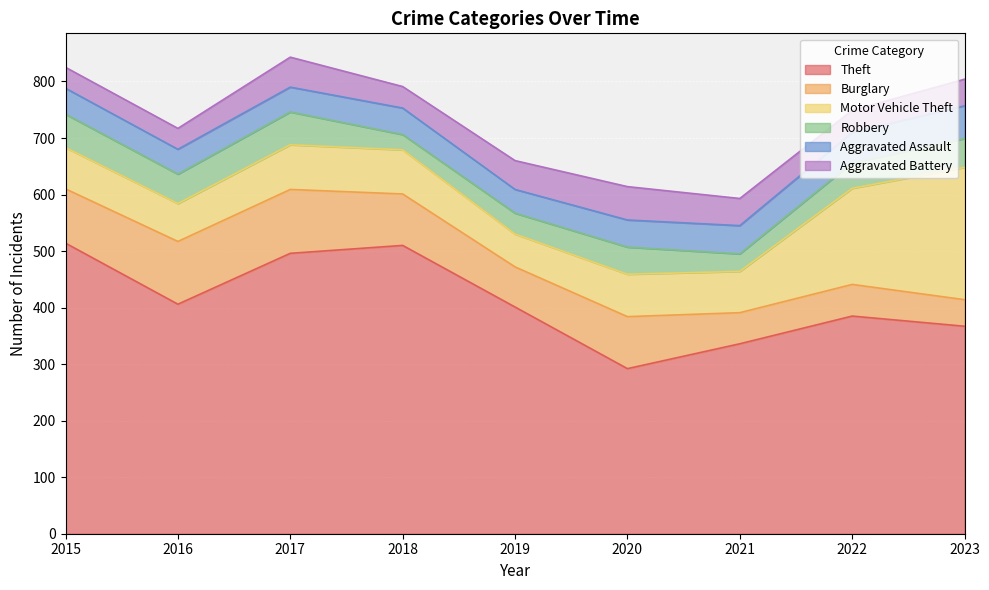

Is it true that Motor Vehicle Theft equals 124 at 2020?

False